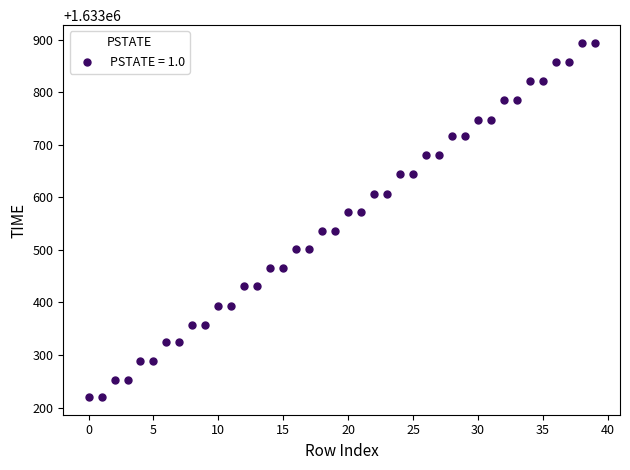

What is the range of Y values (max minus min)?

674